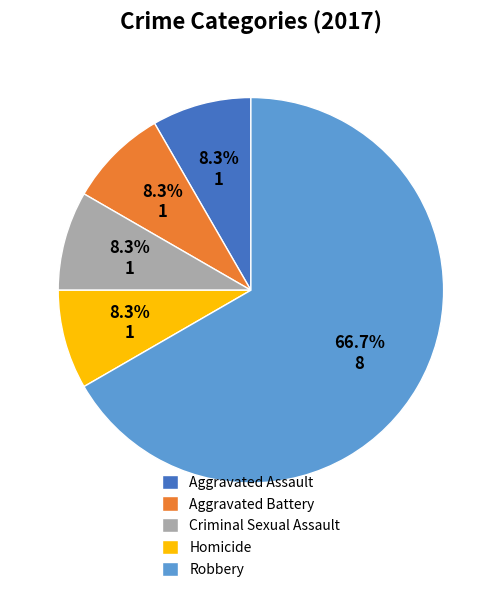

How much of the chart is everything except Aggravated Battery?

91.7%